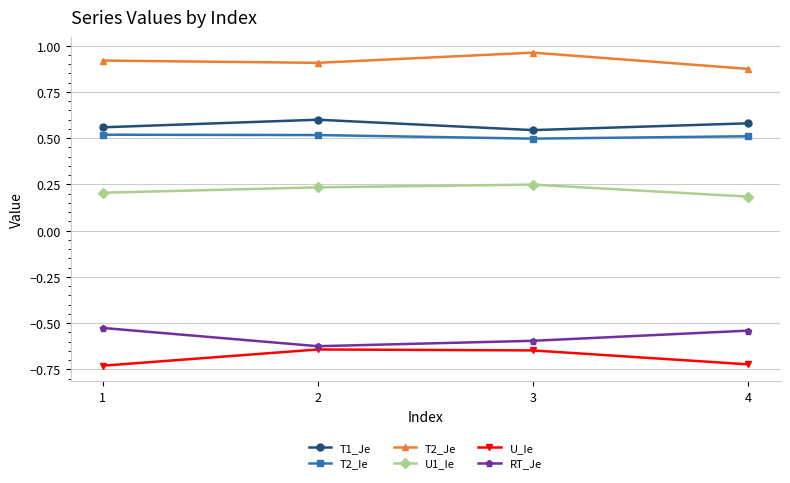

True or false: T2_Ie and T2_Je cross at least once.

False